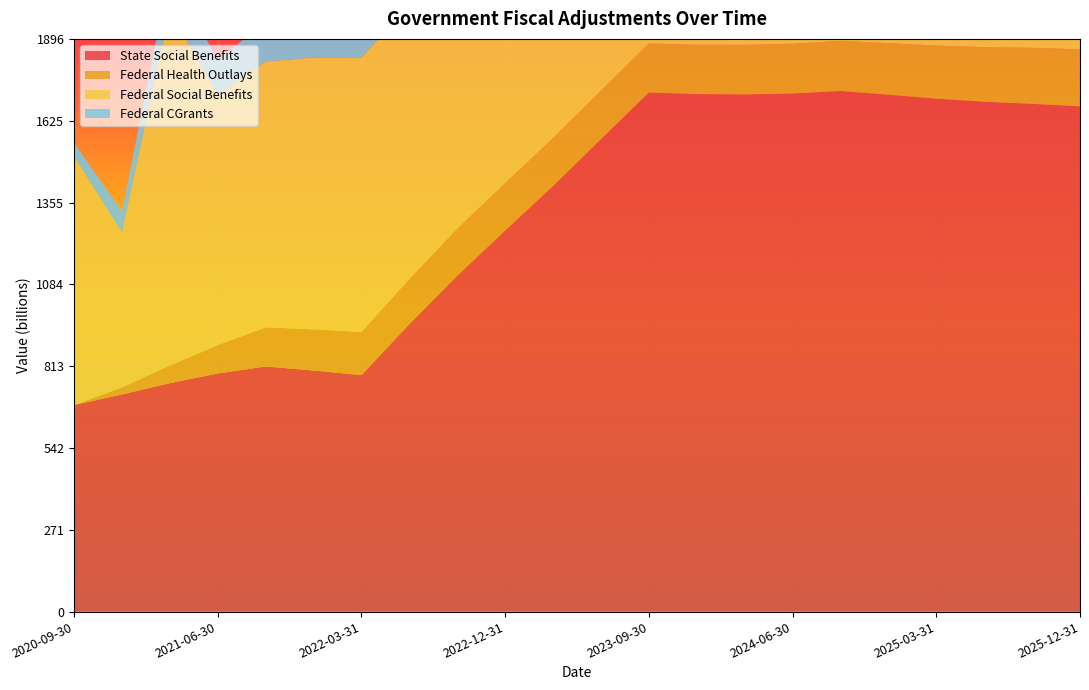

Reading left to right, extract all data points from this chart.

State Social Benefits: 683.9	719.0	756.4	788.4	811.6	798.2	783.1	952.1	1112.3	1262.1	1409.4	1564.5	1718.9	1713.6	1712.5	1715.4	1723.9	1711.6	1698.5	1688.3	1681.4	1673.0
Federal Health Outlays: 0.0	23.1	58.4	93.9	129.7	136.2	142.8	149.3	155.9	157.5	159.1	160.7	162.2	163.2	164.1	165.0	166.0	170.8	175.7	180.6	185.4	188.7
Federal Social Benefits: 823.8	514.1	1175.8	828.0	880.0	900.0	909.1	908.8	895.5	896.5	898.1	900.0	903.0	912.1	920.9	928.0	934.1	955.6	973.8	989.0	1001.0	1007.4
Federal CGrants: 44.9	69.2	127.6	115.7	131.3	115.5	99.1	88.7	77.7	67.2	56.1	60.7	47.5	45.7	46.0	46.3	46.6	46.7	46.9	47.0	47.1	47.2